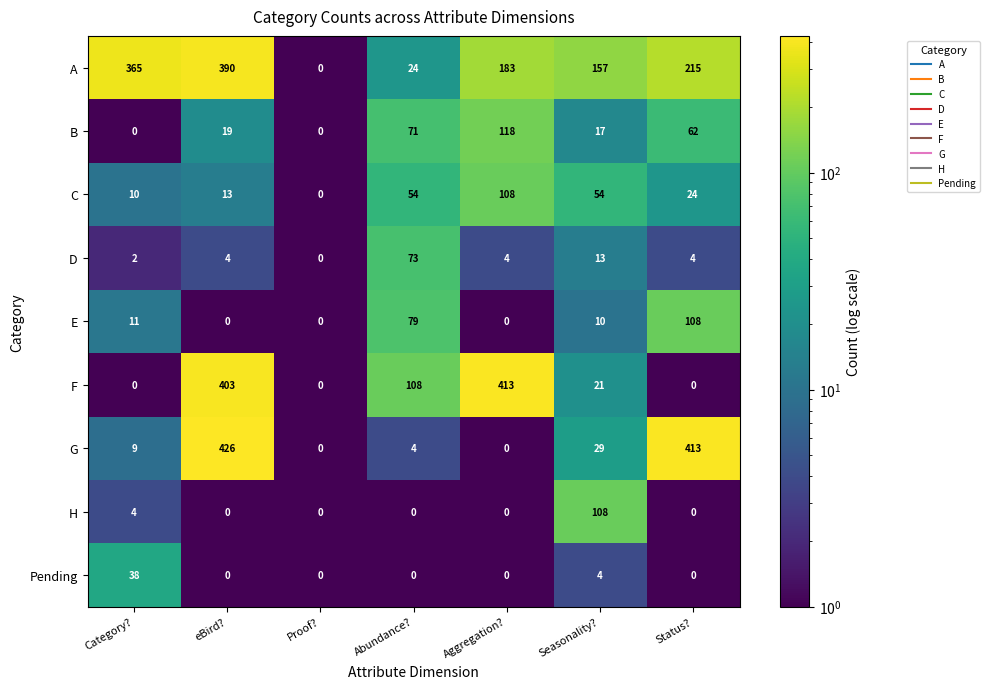

How many values in D are above zero?

6